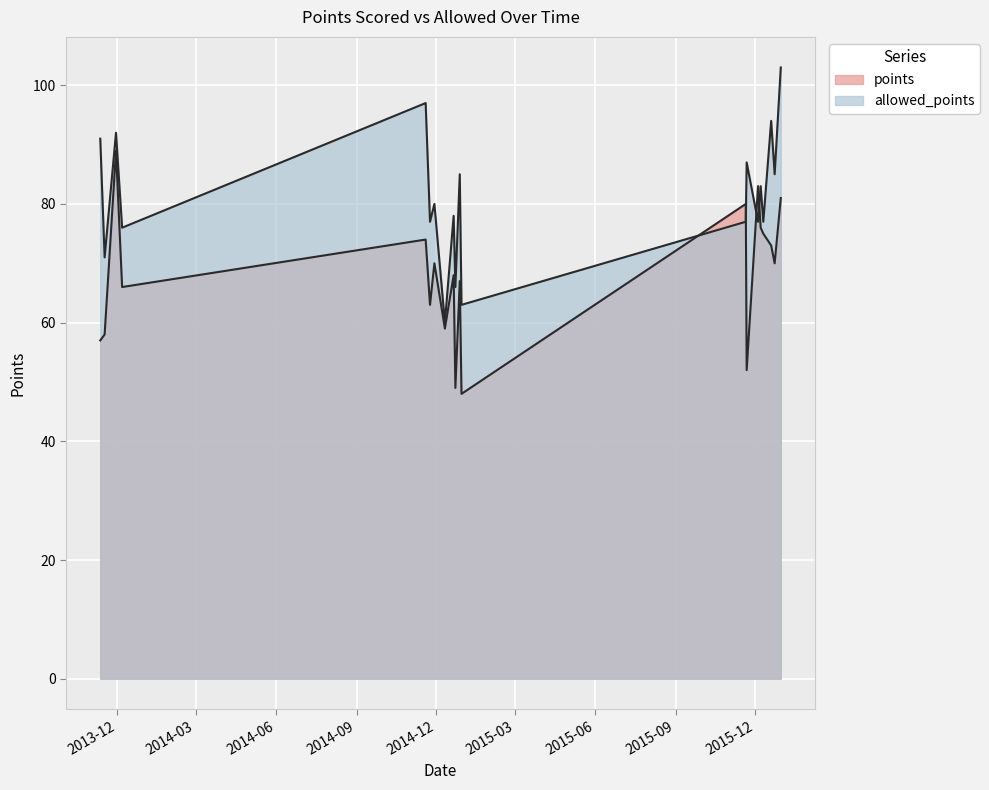

What is the total value across all series at 2015-11-21?

139